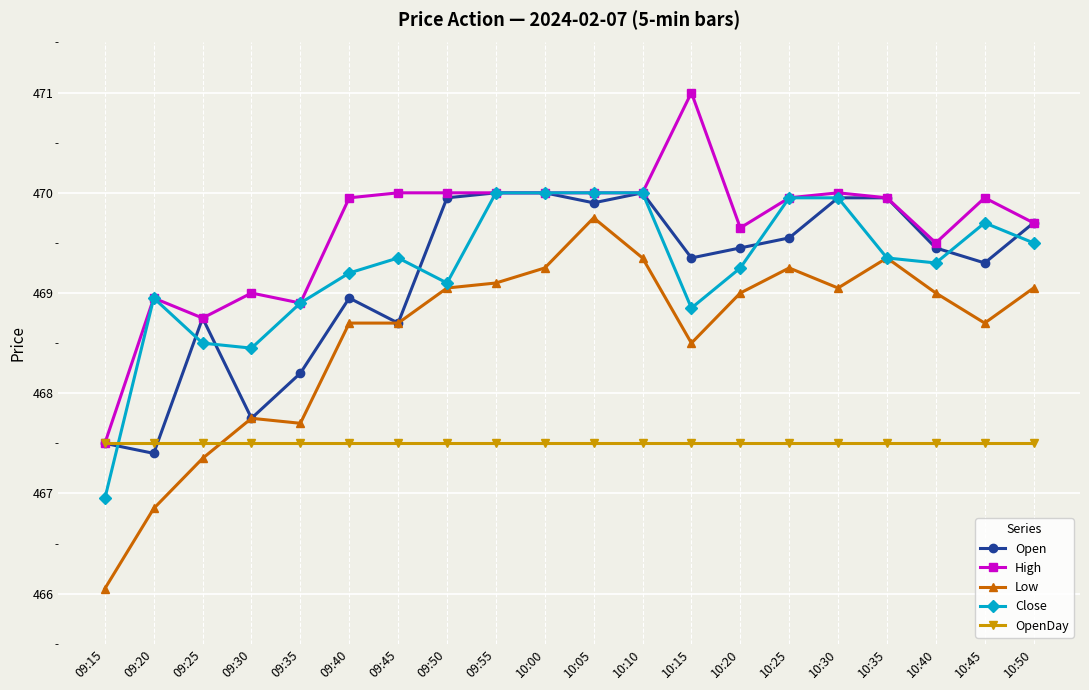

What is the sum of the High values at 09:35 and 09:30?

937.9